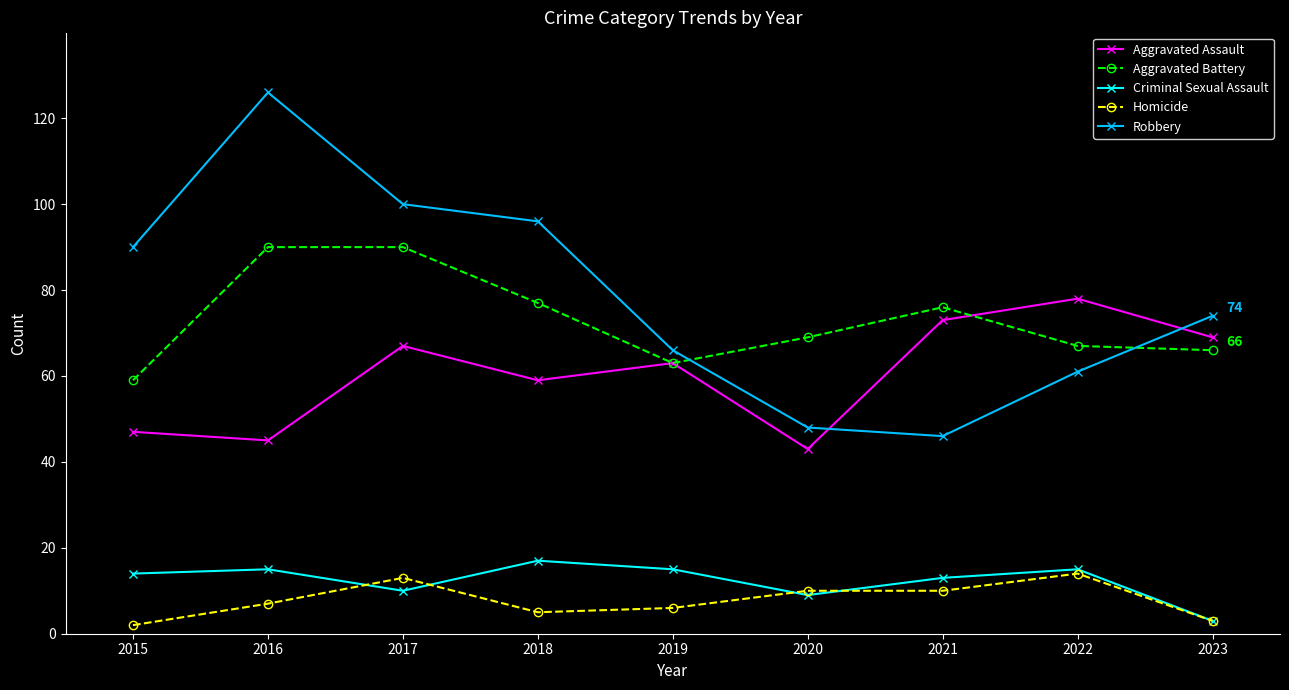

Reading left to right, transcribe all the data shown in this chart.

Aggravated Assault: 47	45	67	59	63	43	73	78	69
Aggravated Battery: 59	90	90	77	63	69	76	67	66
Criminal Sexual Assault: 14	15	10	17	15	9	13	15	3
Homicide: 2	7	13	5	6	10	10	14	3
Robbery: 90	126	100	96	66	48	46	61	74